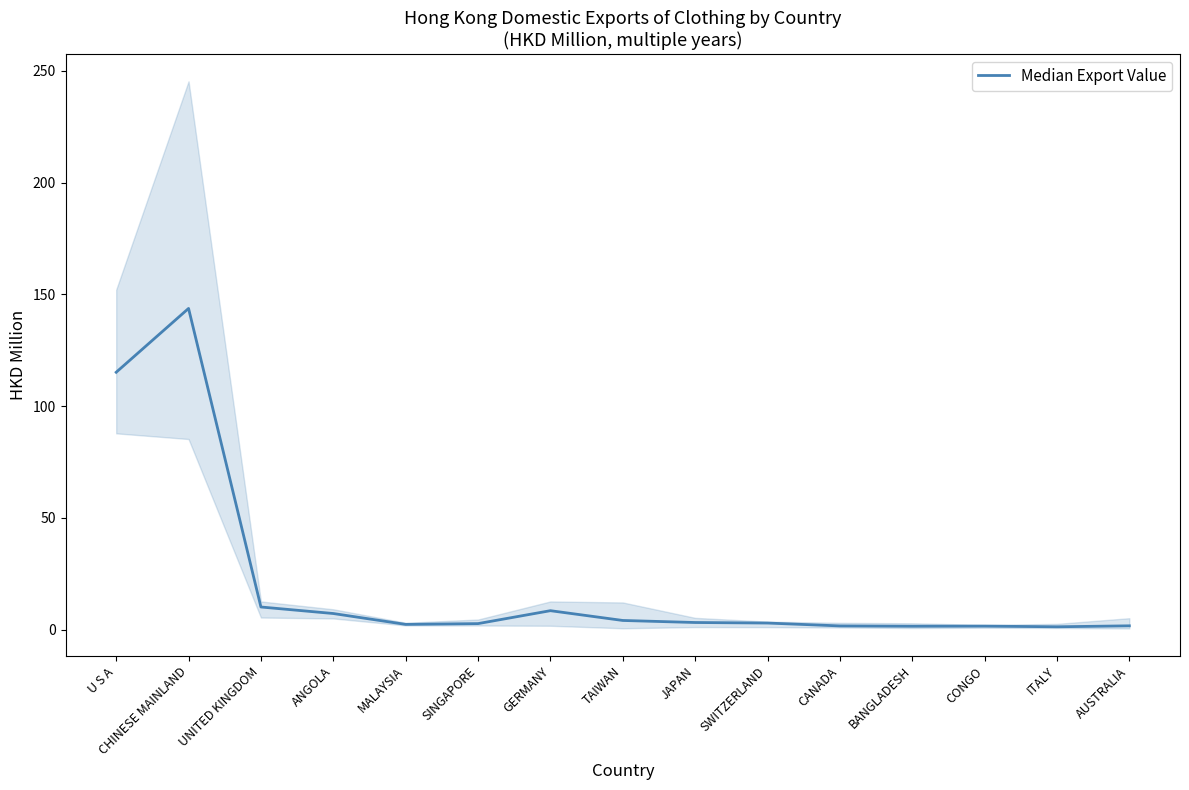

What is the difference between the second highest and second lowest values?

113.6